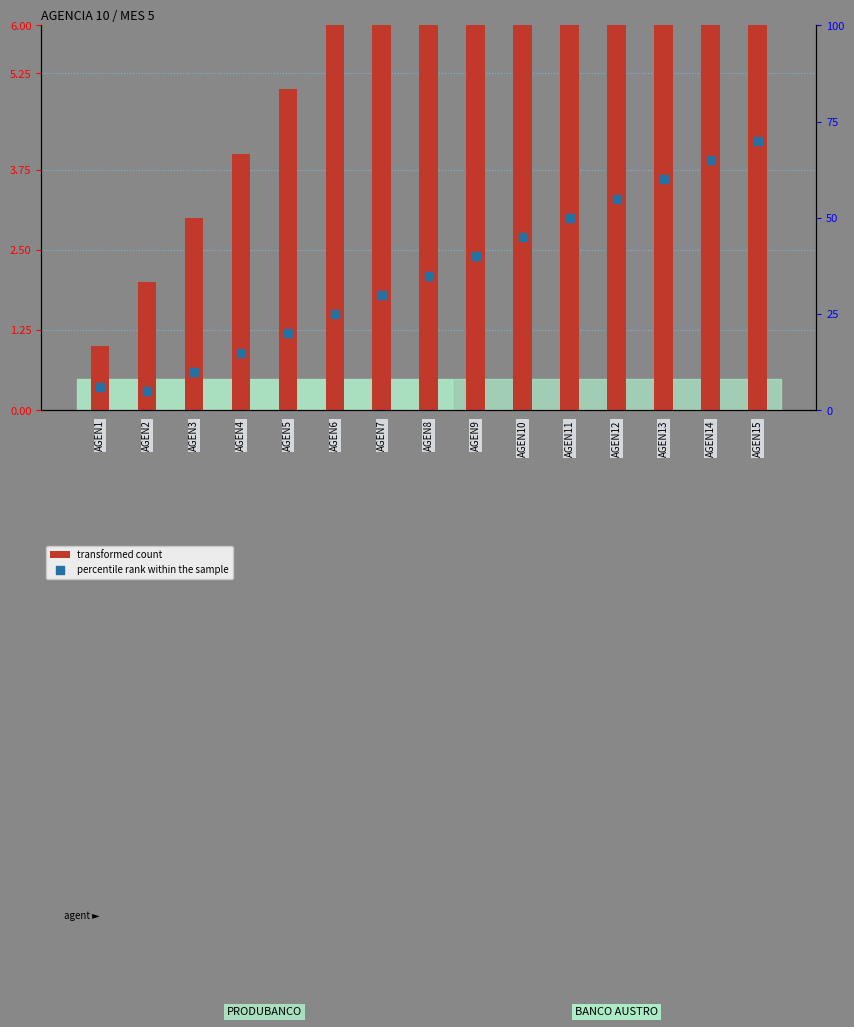

Is the value of percentile rank within the sample at AGEN14 greater than the value of transformed count at AGEN14?

Yes